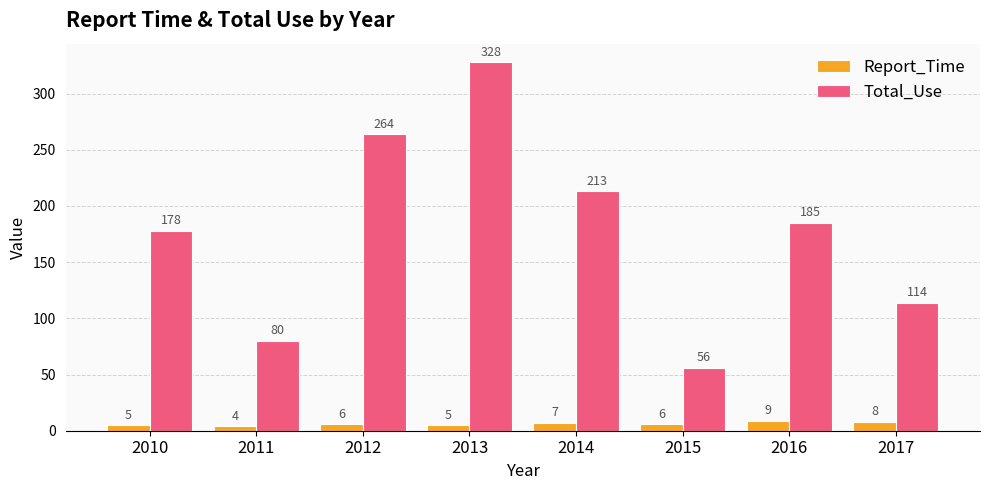

What is the value of the Total_Use bar at the 3rd from the left?

264